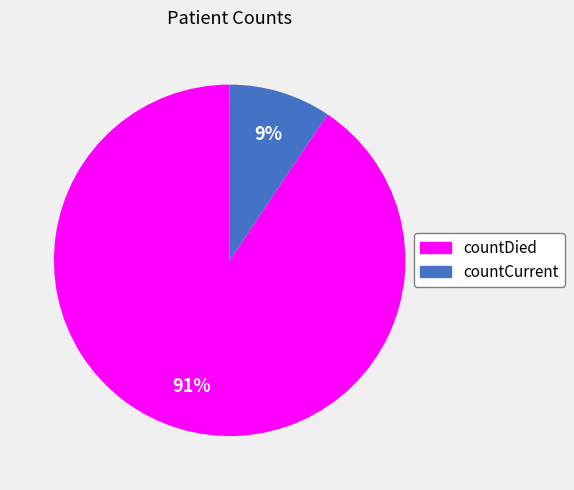

Which slice is the smallest?

countCurrent